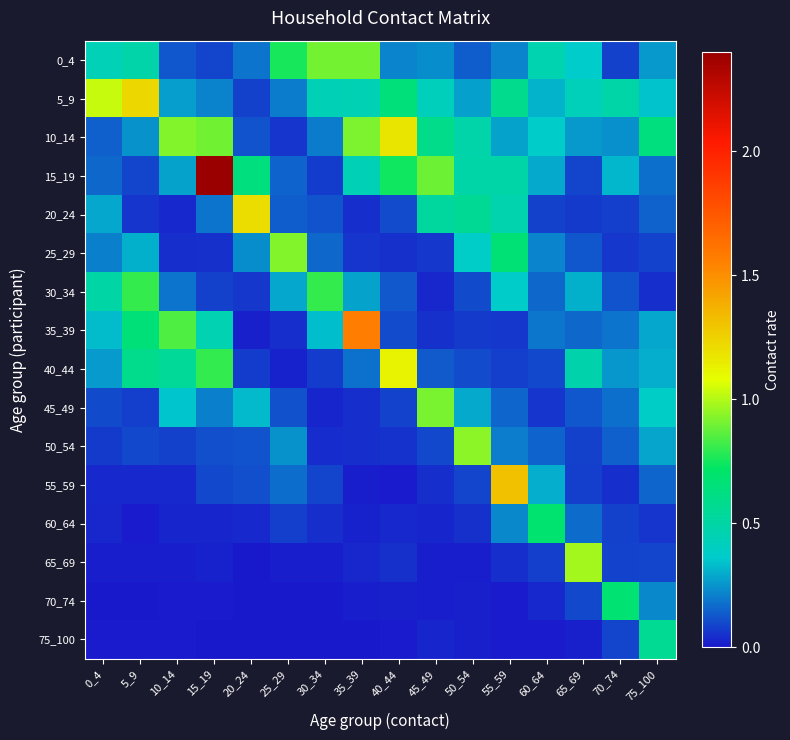

What is the difference between the highest and lowest values at 60_64?

0.7